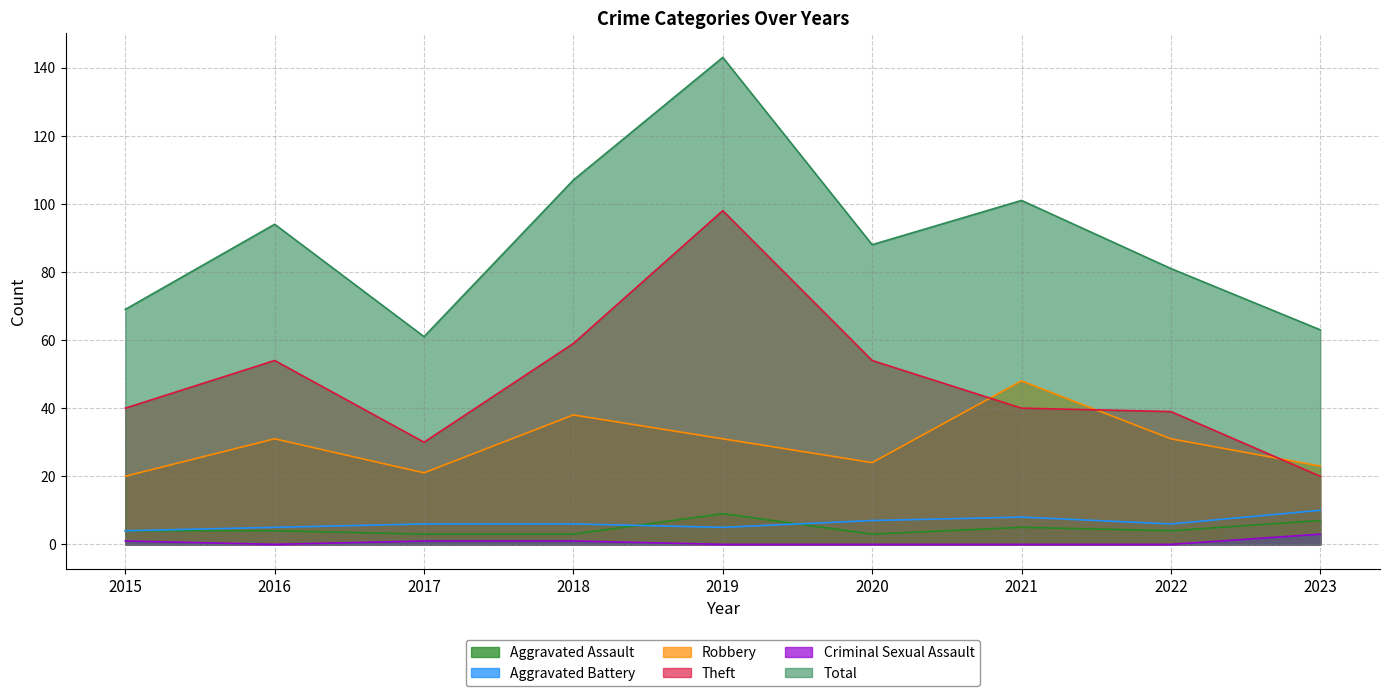

At 2021, list the series in order from largest to smallest.

Total, Robbery, Theft, Aggravated Battery, Aggravated Assault, Criminal Sexual Assault